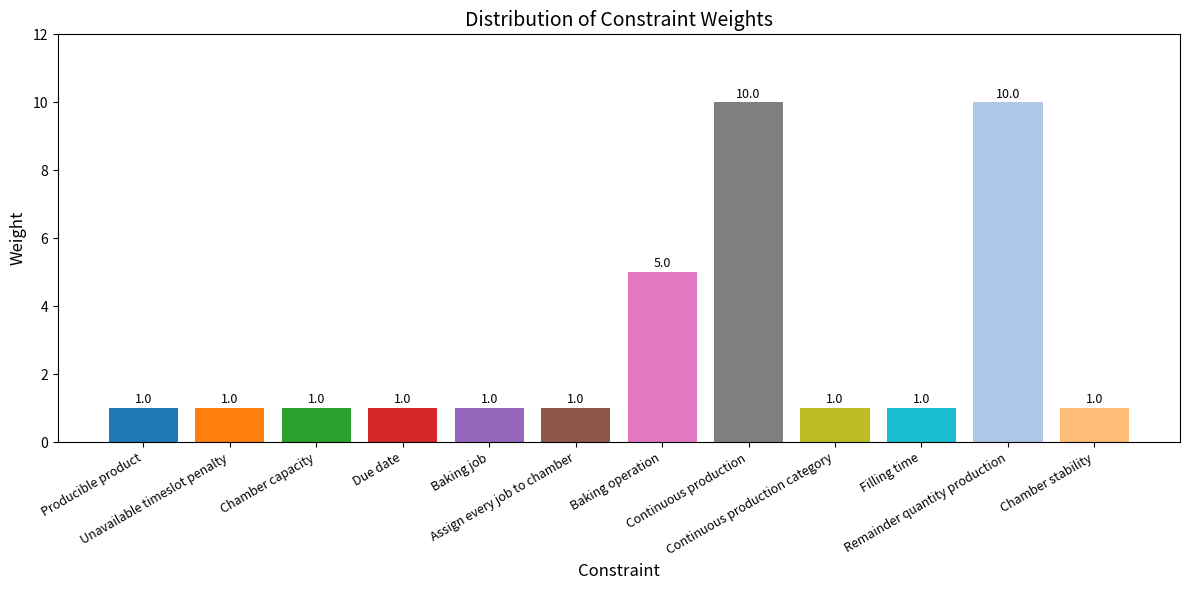

What is the difference between the second highest and second lowest values?

9